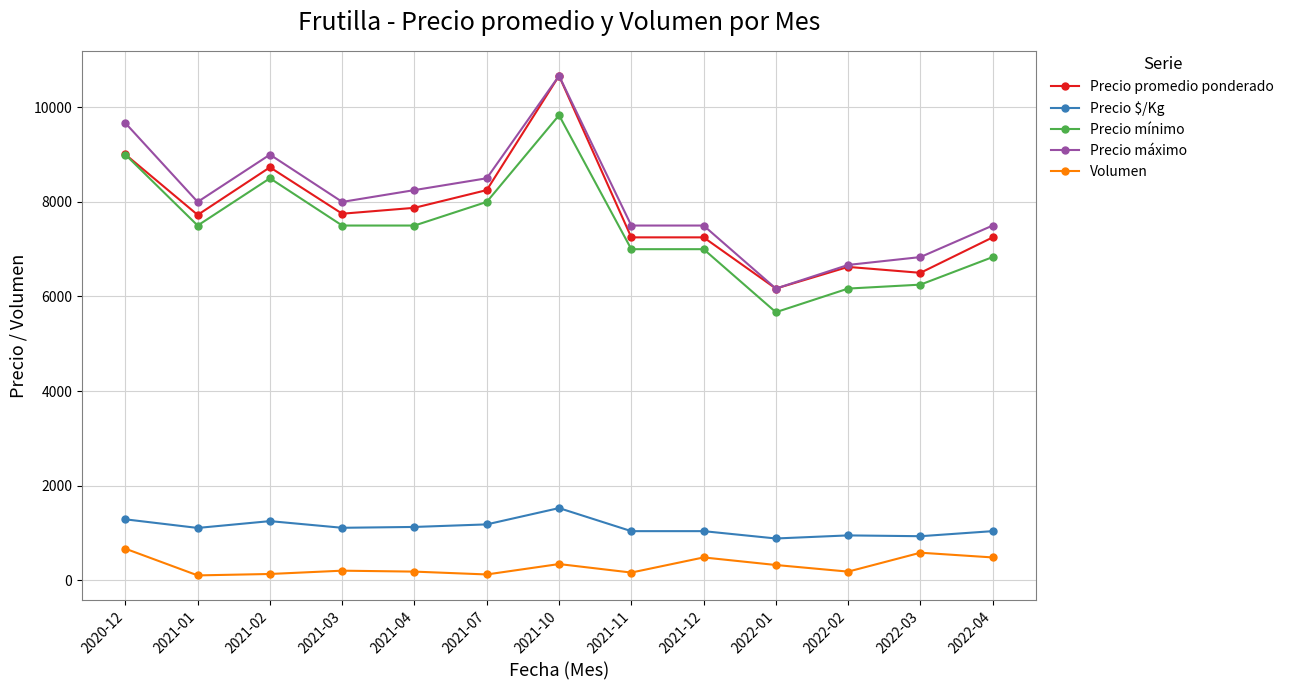

At which label does Precio máximo first exceed 8000?

2020-12